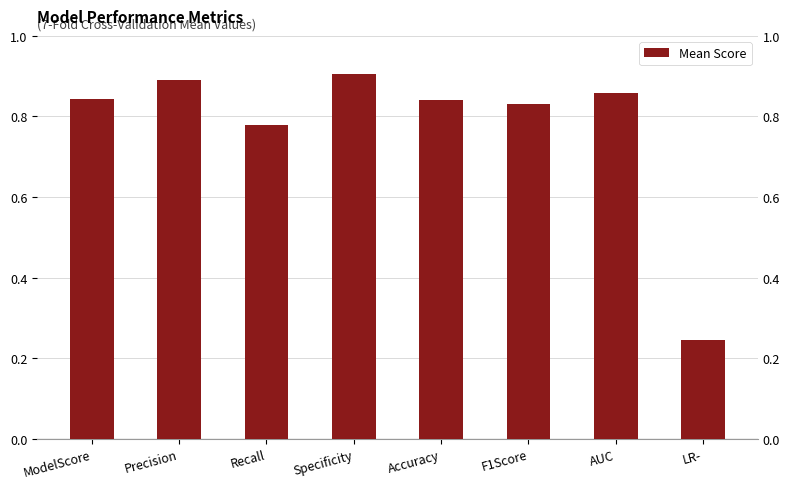

Reading right to left, list all the values displayed in this chart.

LR-=0.2	AUC=0.9	F1Score=0.8	Accuracy=0.8	Specificity=0.9	Recall=0.8	Precision=0.9	ModelScore=0.8